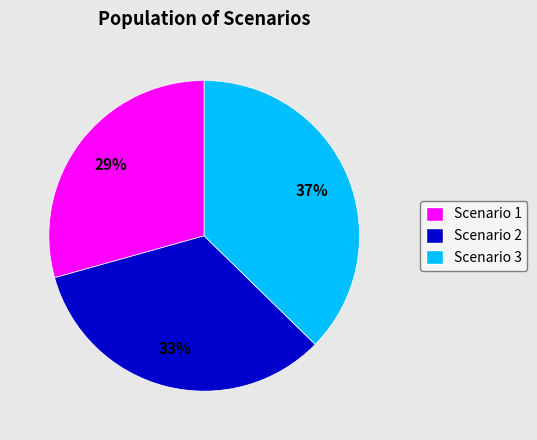

Count the number of slices in the pie.

3